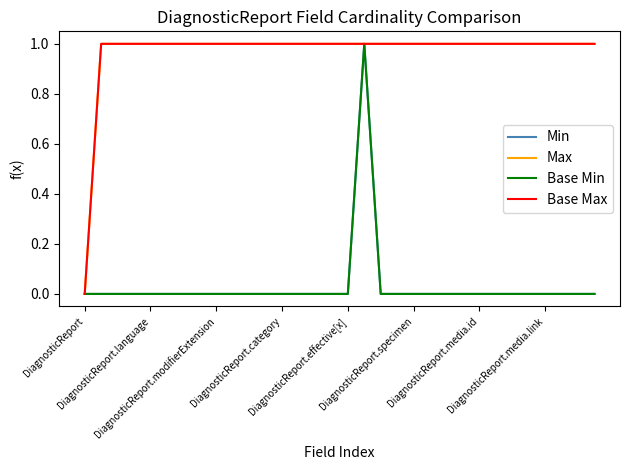

Is this an area chart (filled region under the line)?

No